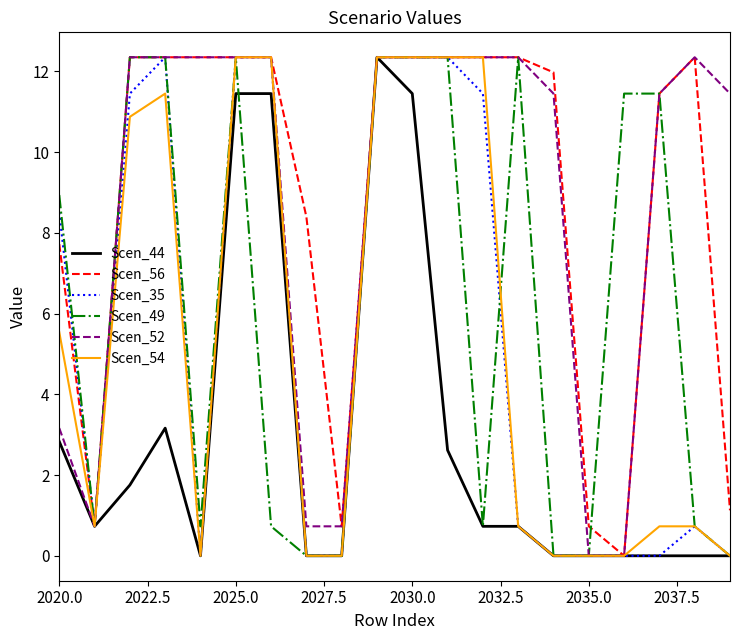

Where is Scen_56 nearest to the value 6?

2020.0